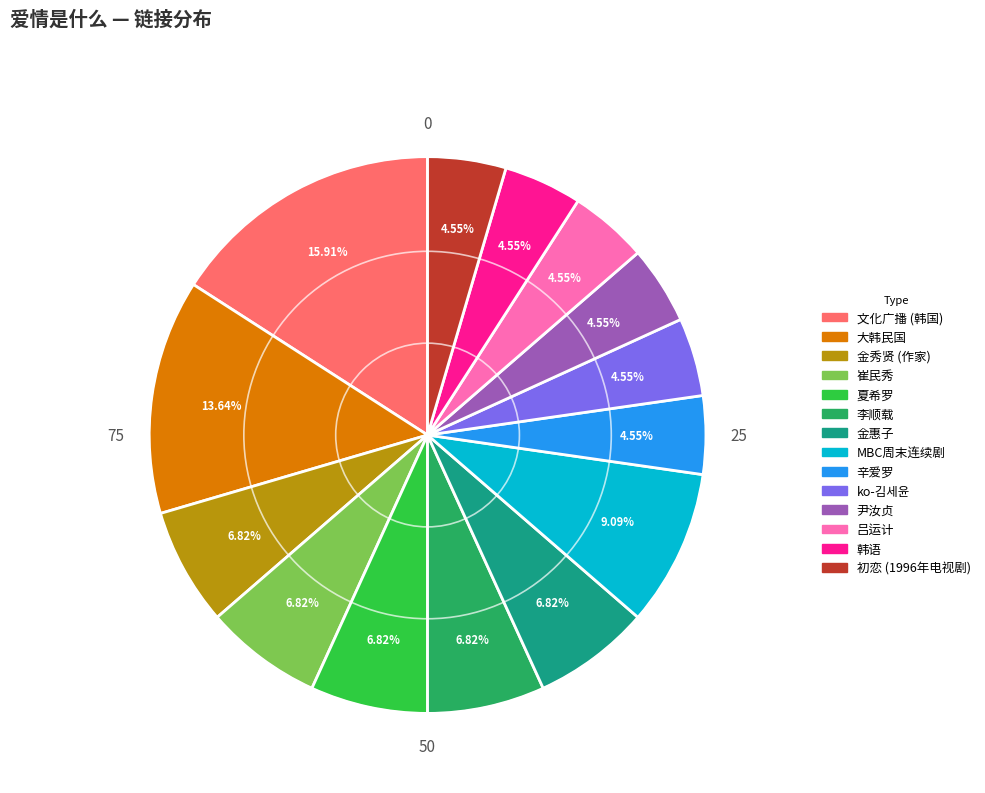

Is there any slice that represents more than half of the pie?

No